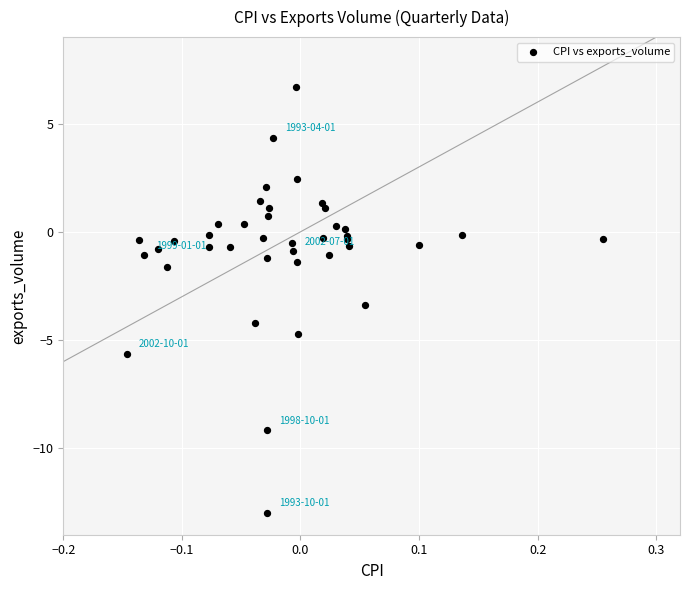

What Y value in the scatter plot is closest to -3?

-3.4